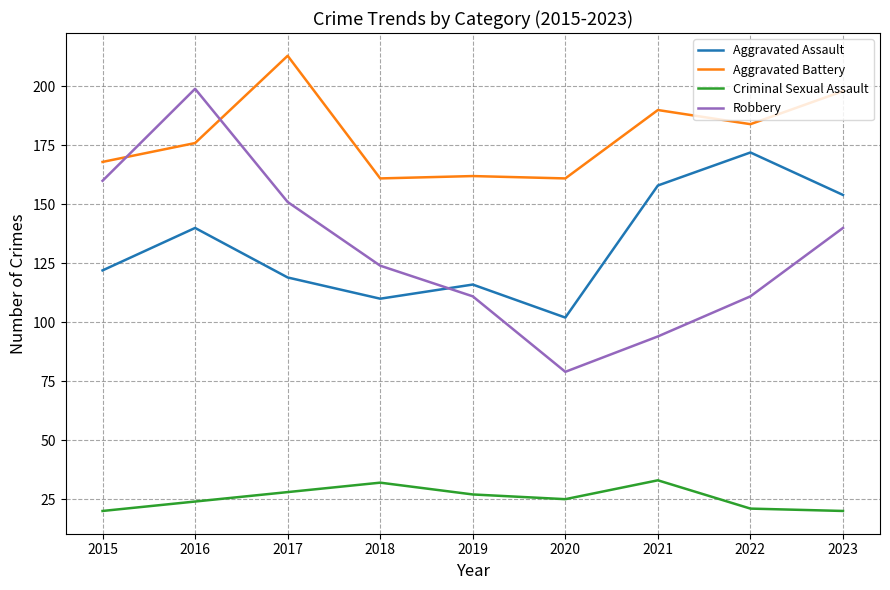

Read the Aggravated Assault value at 2015, to the nearest 5.

120